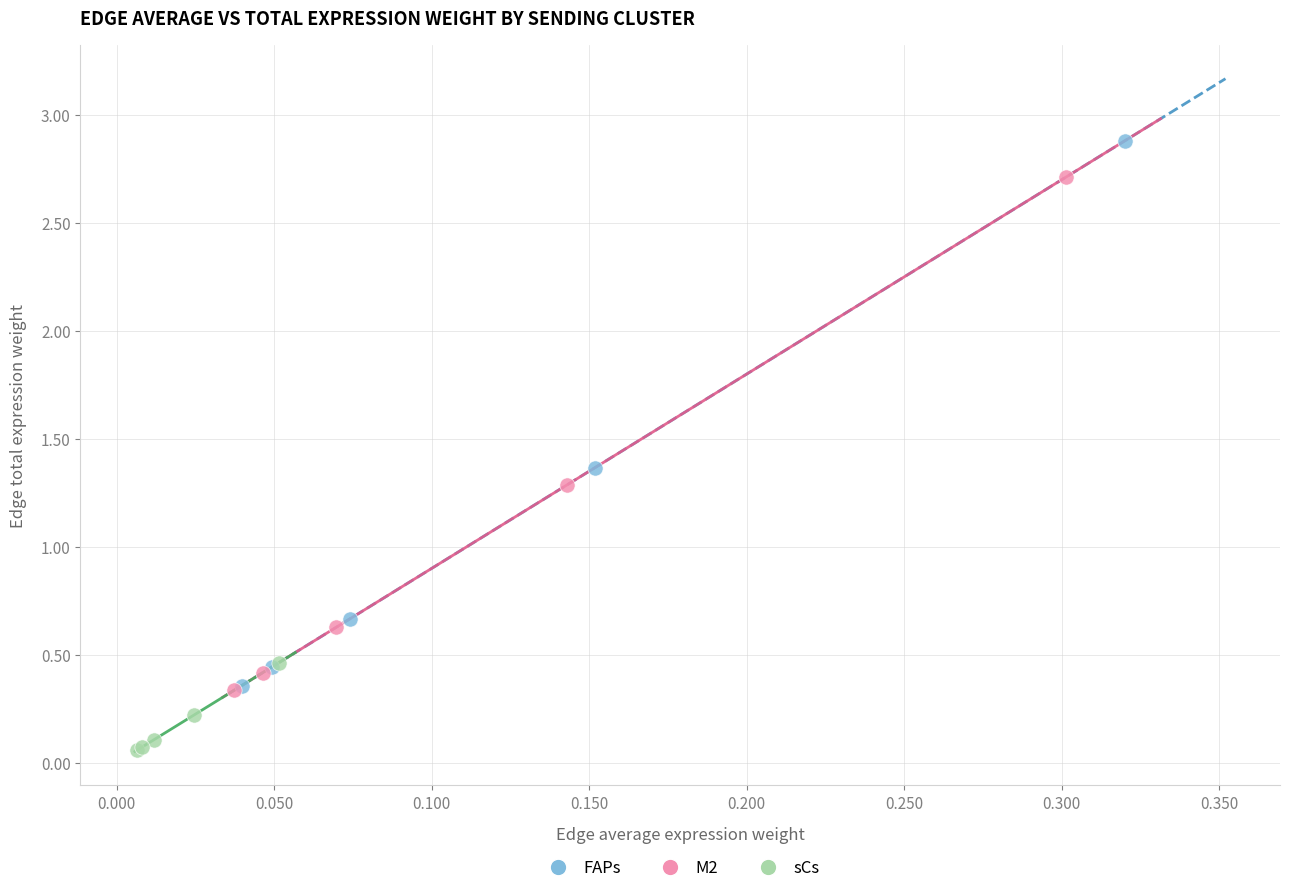

Which series contains the highest Y value?

FAPs